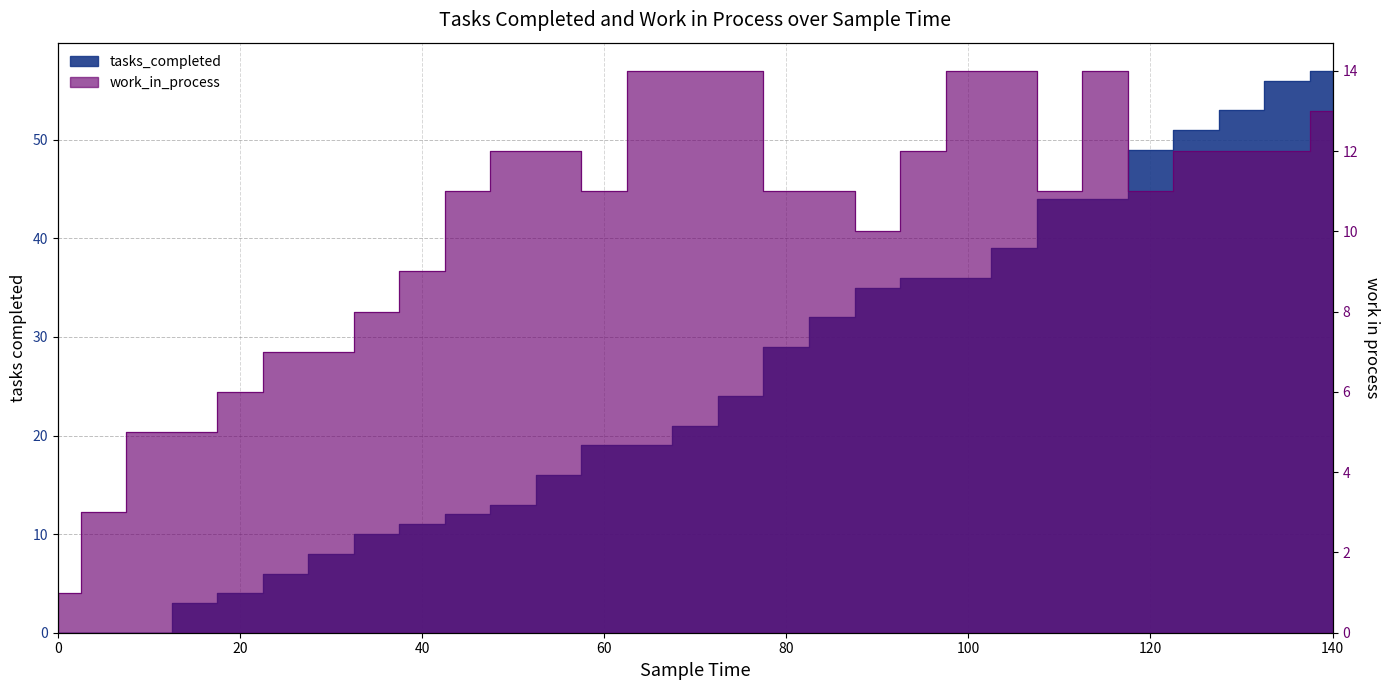

True or false: work_in_process and tasks_completed intersect in this chart.

True